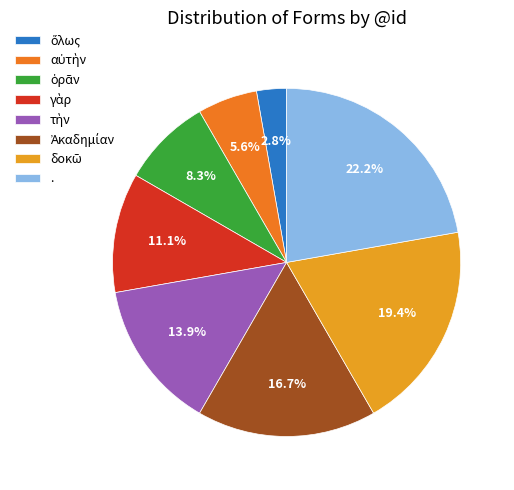

How much of the chart is everything except .?

77.8%